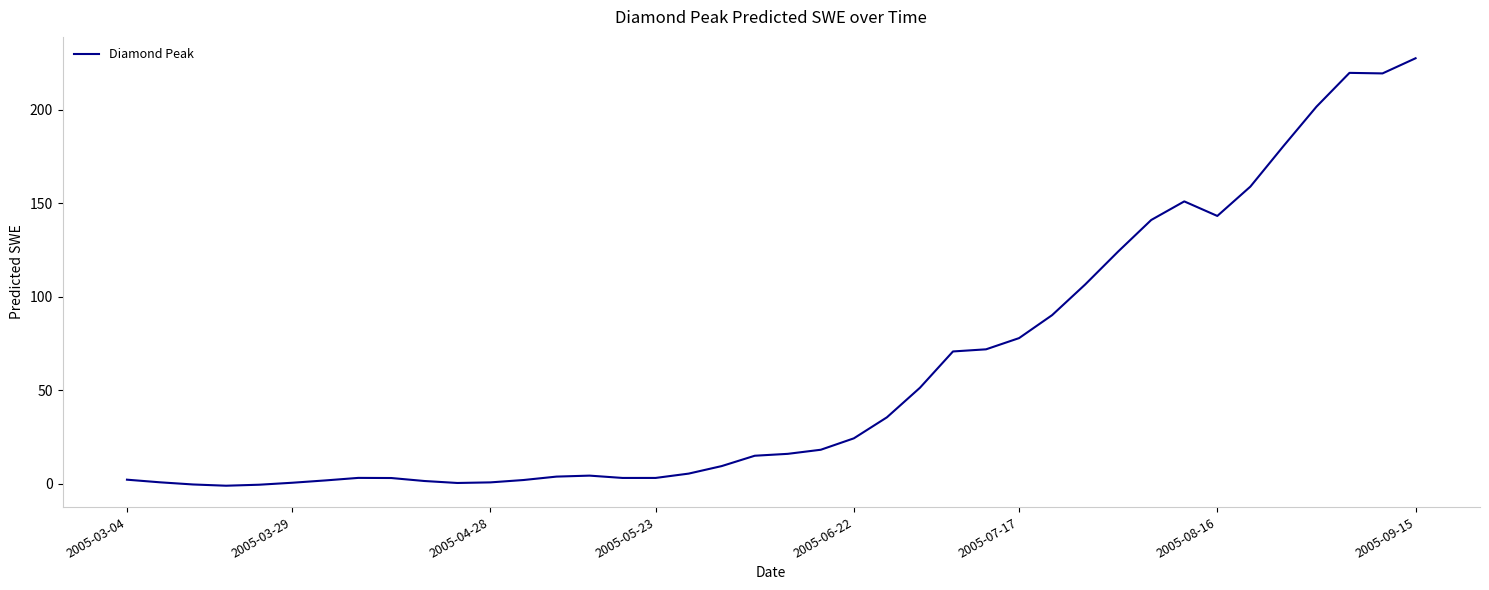

How many lines are shown in the chart?

1